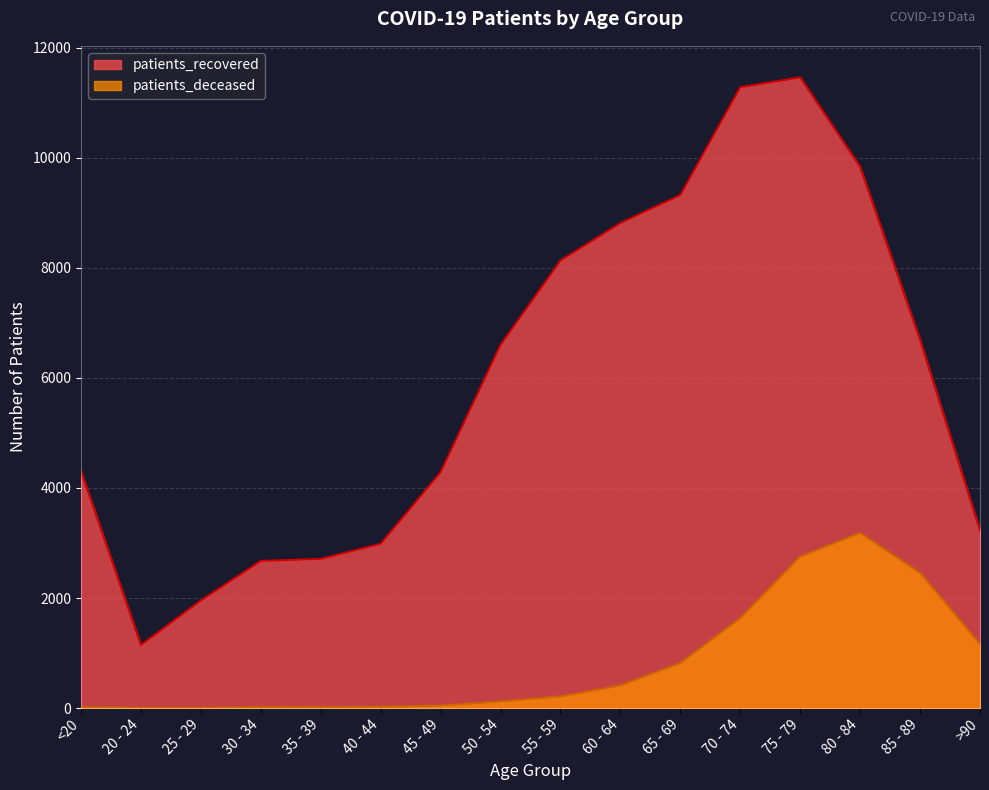

Reading right to left, list all the values displayed in this chart.

patients_recovered: >90=3229	85 - 89=6689	80 - 84=9833	75 - 79=11458	70 - 74=11279	65 - 69=9320	60 - 64=8812	55 - 59=8130	50 - 54=6598	45 - 49=4285	40 - 44=2985	35 - 39=2712	30 - 34=2673	25 - 29=1956	20 - 24=1147	<20=4302
patients_deceased: >90=1163	85 - 89=2456	80 - 84=3183	75 - 79=2750	70 - 74=1633	65 - 69=817	60 - 64=410	55 - 59=213	50 - 54=120	45 - 49=46	40 - 44=23	35 - 39=17	30 - 34=16	25 - 29=3	20 - 24=4	<20=16